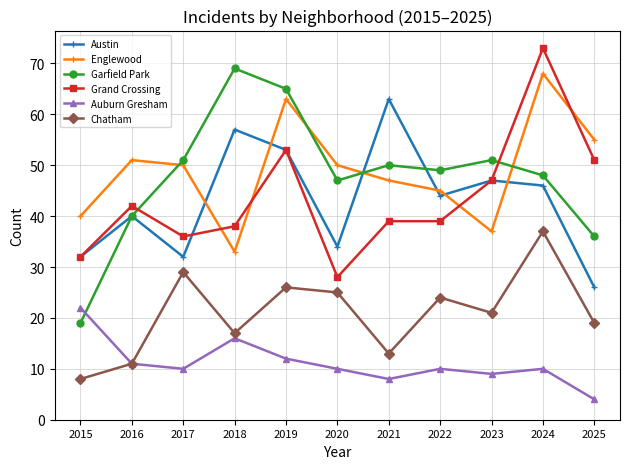

At which label is Grand Crossing closest to 50?

2025